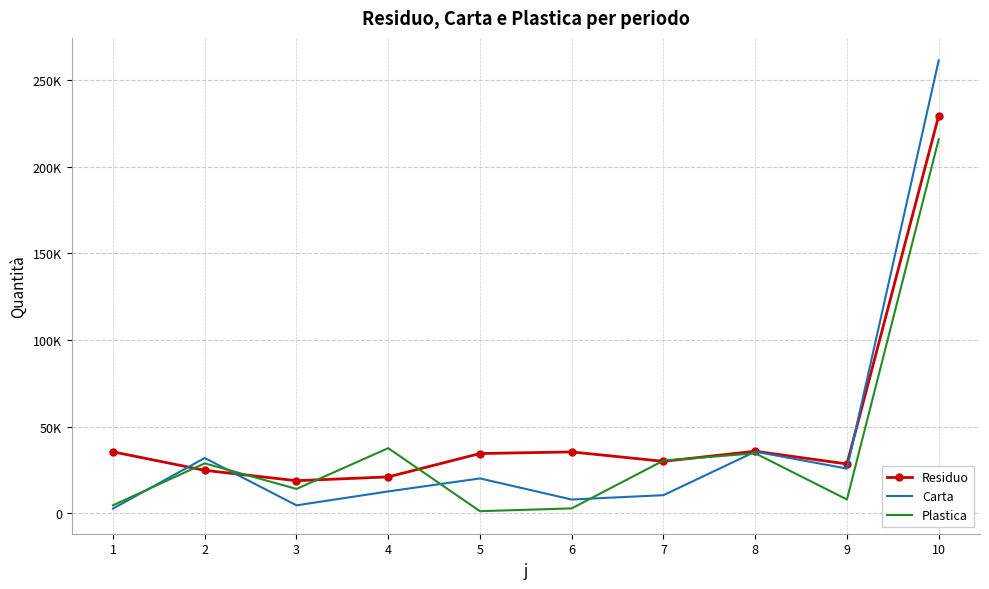

The Residuo series shows 10209 at 3. True or false?

False